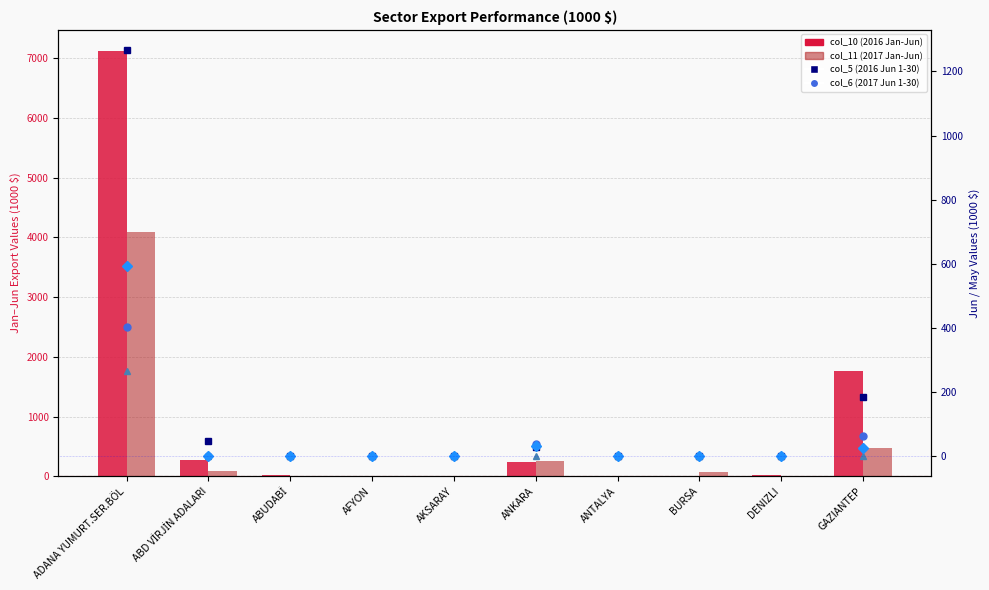

What position from the left is ANKARA?

6